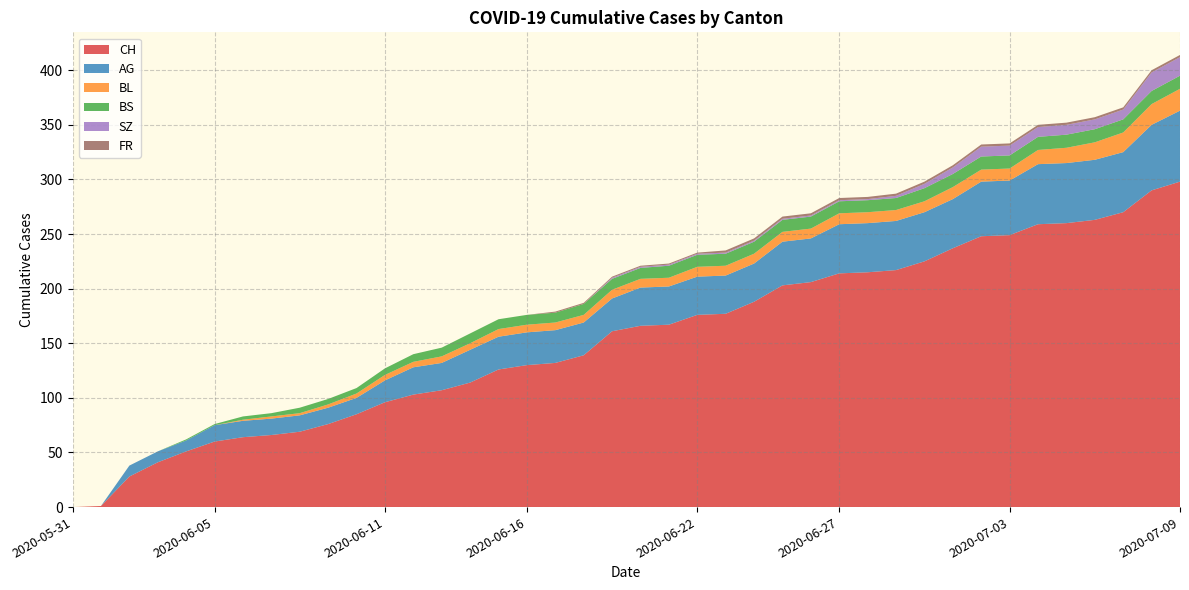

Reading left to right, extract all data points from this chart.

CH: 2020-05-31=0	2020-06-01=1	2020-06-02=28	2020-06-03=41	2020-06-04=51	2020-06-05=60	2020-06-06=64	2020-06-07=66	2020-06-08=69	2020-06-09=76	2020-06-10=85	2020-06-11=96	2020-06-12=103	2020-06-13=107	2020-06-14=114	2020-06-15=126	2020-06-16=130	2020-06-17=132	2020-06-18=139	2020-06-19=161	2020-06-20=166	2020-06-21=167	2020-06-22=176	2020-06-23=177	2020-06-24=188	2020-06-25=203	2020-06-26=206	2020-06-27=214	2020-06-28=215	2020-06-29=217	2020-06-30=225	2020-07-01=237	2020-07-02=248	2020-07-03=249	2020-07-04=259	2020-07-05=260	2020-07-06=263	2020-07-07=270	2020-07-08=290	2020-07-09=298
AG: 2020-05-31=0	2020-06-01=0	2020-06-02=10	2020-06-03=10	2020-06-04=10	2020-06-05=15	2020-06-06=15	2020-06-07=15	2020-06-08=15	2020-06-09=15	2020-06-10=15	2020-06-11=20	2020-06-12=25	2020-06-13=25	2020-06-14=30	2020-06-15=30	2020-06-16=30	2020-06-17=30	2020-06-18=30	2020-06-19=30	2020-06-20=35	2020-06-21=35	2020-06-22=35	2020-06-23=35	2020-06-24=35	2020-06-25=40	2020-06-26=40	2020-06-27=45	2020-06-28=45	2020-06-29=45	2020-06-30=45	2020-07-01=45	2020-07-02=50	2020-07-03=50	2020-07-04=55	2020-07-05=55	2020-07-06=55	2020-07-07=55	2020-07-08=60	2020-07-09=65
BL: 2020-05-31=0	2020-06-01=0	2020-06-02=0	2020-06-03=0	2020-06-04=0	2020-06-05=0	2020-06-06=1	2020-06-07=2	2020-06-08=2	2020-06-09=3	2020-06-10=4	2020-06-11=5	2020-06-12=5	2020-06-13=6	2020-06-14=6	2020-06-15=7	2020-06-16=7	2020-06-17=7	2020-06-18=7	2020-06-19=8	2020-06-20=8	2020-06-21=8	2020-06-22=9	2020-06-23=9	2020-06-24=9	2020-06-25=9	2020-06-26=9	2020-06-27=10	2020-06-28=10	2020-06-29=10	2020-06-30=10	2020-07-01=11	2020-07-02=11	2020-07-03=11	2020-07-04=13	2020-07-05=14	2020-07-06=16	2020-07-07=18	2020-07-08=19	2020-07-09=20
BS: 2020-05-31=0	2020-06-01=0	2020-06-02=0	2020-06-03=0	2020-06-04=1	2020-06-05=1	2020-06-06=3	2020-06-07=3	2020-06-08=5	2020-06-09=5	2020-06-10=5	2020-06-11=6	2020-06-12=7	2020-06-13=8	2020-06-14=9	2020-06-15=9	2020-06-16=9	2020-06-17=9	2020-06-18=10	2020-06-19=10	2020-06-20=10	2020-06-21=11	2020-06-22=11	2020-06-23=11	2020-06-24=11	2020-06-25=11	2020-06-26=11	2020-06-27=11	2020-06-28=11	2020-06-29=11	2020-06-30=12	2020-07-01=12	2020-07-02=12	2020-07-03=12	2020-07-04=12	2020-07-05=12	2020-07-06=12	2020-07-07=12	2020-07-08=12	2020-07-09=12
SZ: 2020-05-31=0	2020-06-01=0	2020-06-02=0	2020-06-03=0	2020-06-04=0	2020-06-05=0	2020-06-06=0	2020-06-07=0	2020-06-08=0	2020-06-09=0	2020-06-10=0	2020-06-11=0	2020-06-12=0	2020-06-13=0	2020-06-14=0	2020-06-15=0	2020-06-16=0	2020-06-17=0	2020-06-18=0	2020-06-19=1	2020-06-20=1	2020-06-21=1	2020-06-22=1	2020-06-23=1	2020-06-24=1	2020-06-25=1	2020-06-26=1	2020-06-27=1	2020-06-28=1	2020-06-29=2	2020-06-30=4	2020-07-01=6	2020-07-02=9	2020-07-03=9	2020-07-04=9	2020-07-05=9	2020-07-06=9	2020-07-07=9	2020-07-08=17	2020-07-09=17
FR: 2020-05-31=0	2020-06-01=0	2020-06-02=0	2020-06-03=0	2020-06-04=0	2020-06-05=0	2020-06-06=0	2020-06-07=0	2020-06-08=0	2020-06-09=0	2020-06-10=0	2020-06-11=0	2020-06-12=0	2020-06-13=0	2020-06-14=0	2020-06-15=0	2020-06-16=0	2020-06-17=1	2020-06-18=1	2020-06-19=1	2020-06-20=1	2020-06-21=1	2020-06-22=1	2020-06-23=2	2020-06-24=2	2020-06-25=2	2020-06-26=2	2020-06-27=2	2020-06-28=2	2020-06-29=2	2020-06-30=2	2020-07-01=2	2020-07-02=2	2020-07-03=2	2020-07-04=2	2020-07-05=2	2020-07-06=2	2020-07-07=2	2020-07-08=2	2020-07-09=2